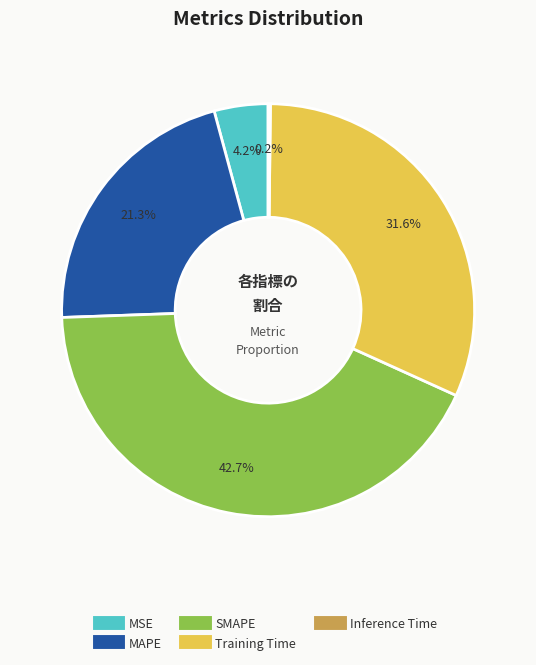

Which has a higher value, MAPE or SMAPE?

SMAPE